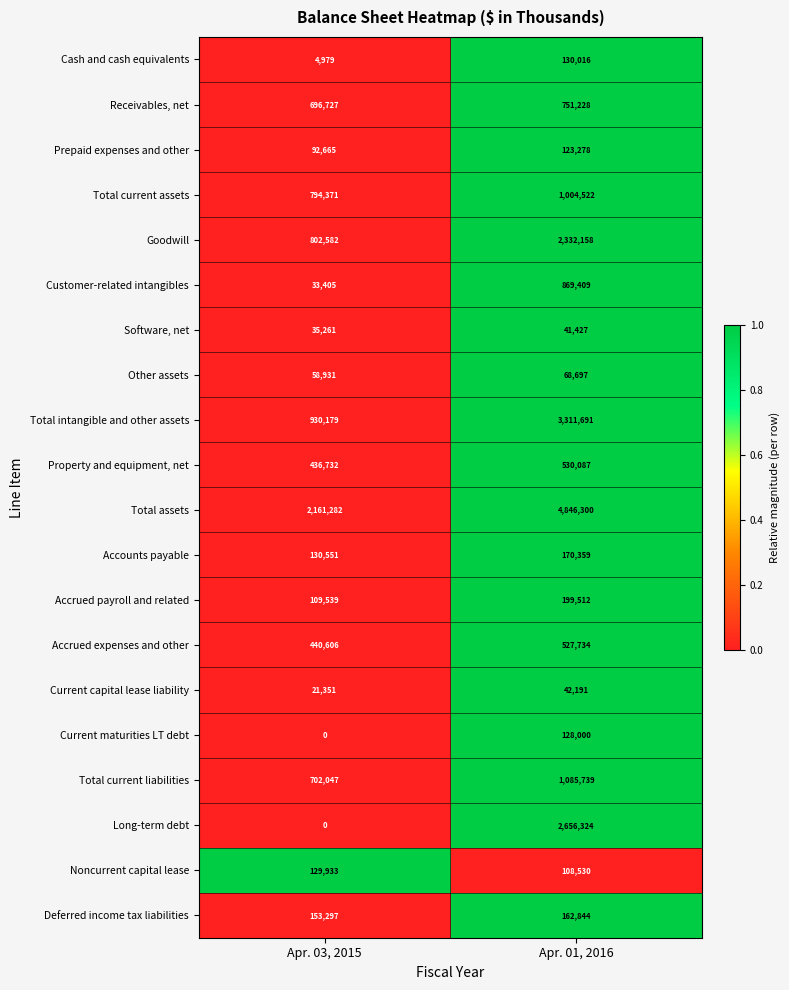

What is the difference between the Accrued payroll and related values at Apr. 03, 2015 and Apr. 01, 2016?

89973